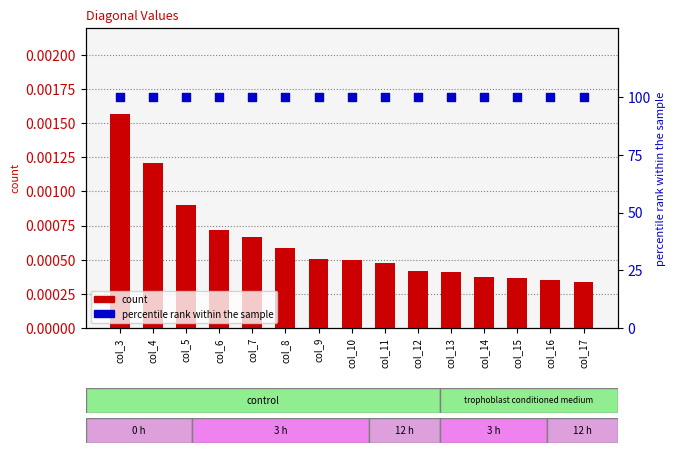

Is the value of percentile rank within the sample at col_8 greater than the value of count at col_9?

Yes